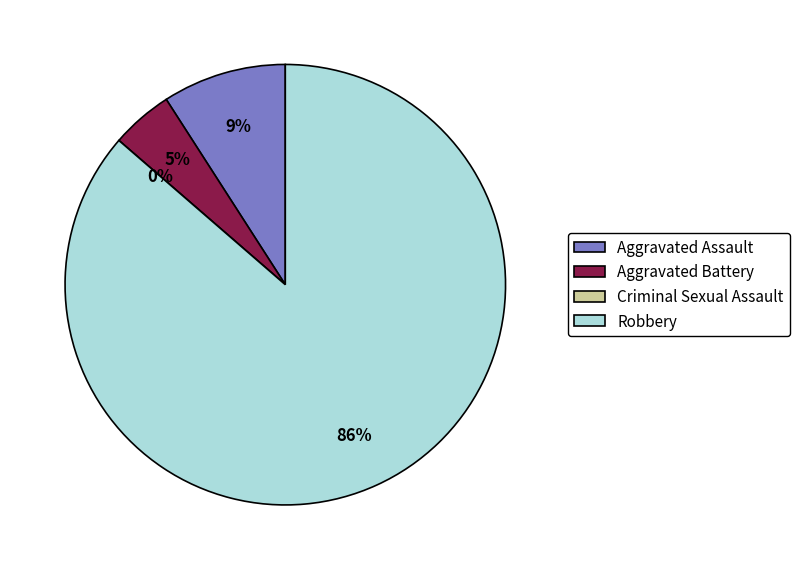

Does any single category account for the majority?

Yes